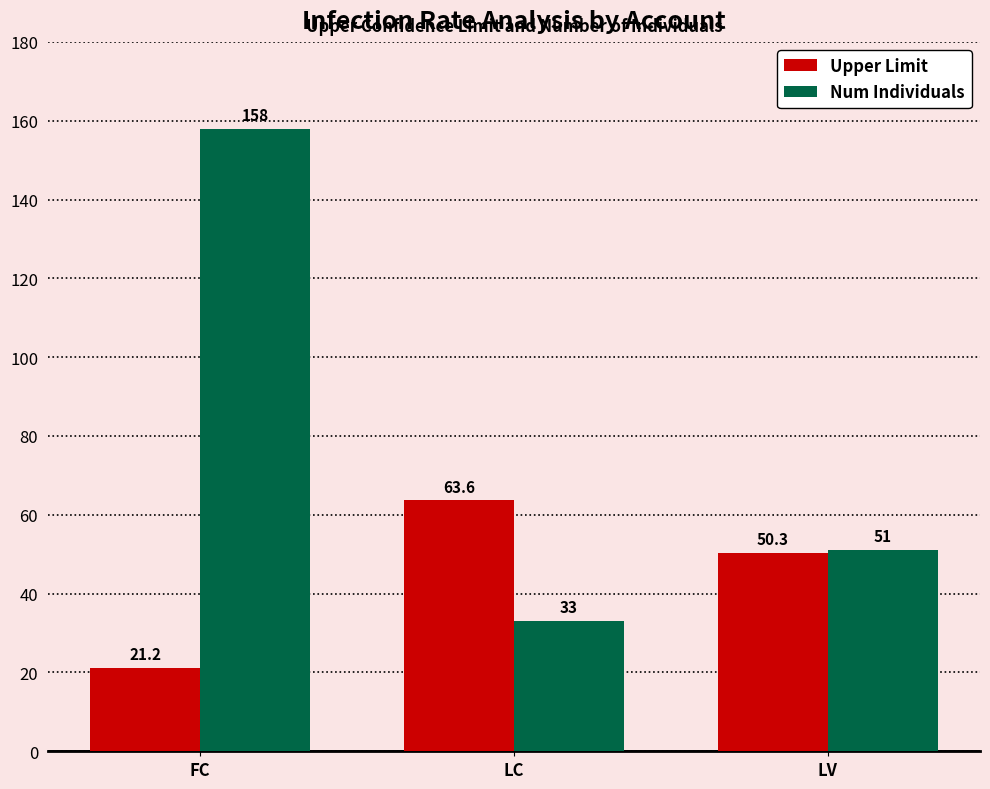

The Num Individuals series shows 33.0 at LC. True or false?

True